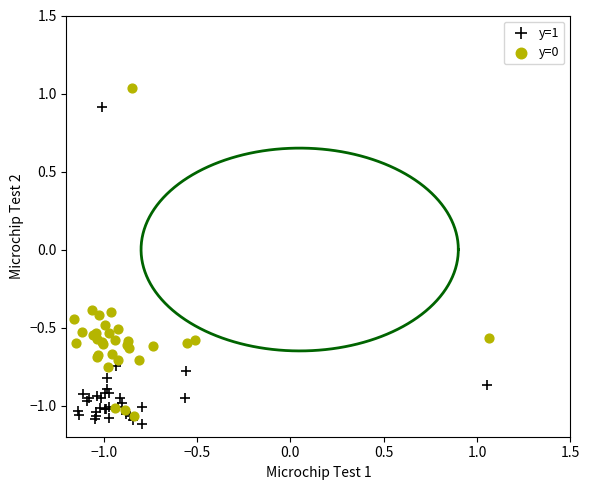

Which series contains the highest Y value?

y=0